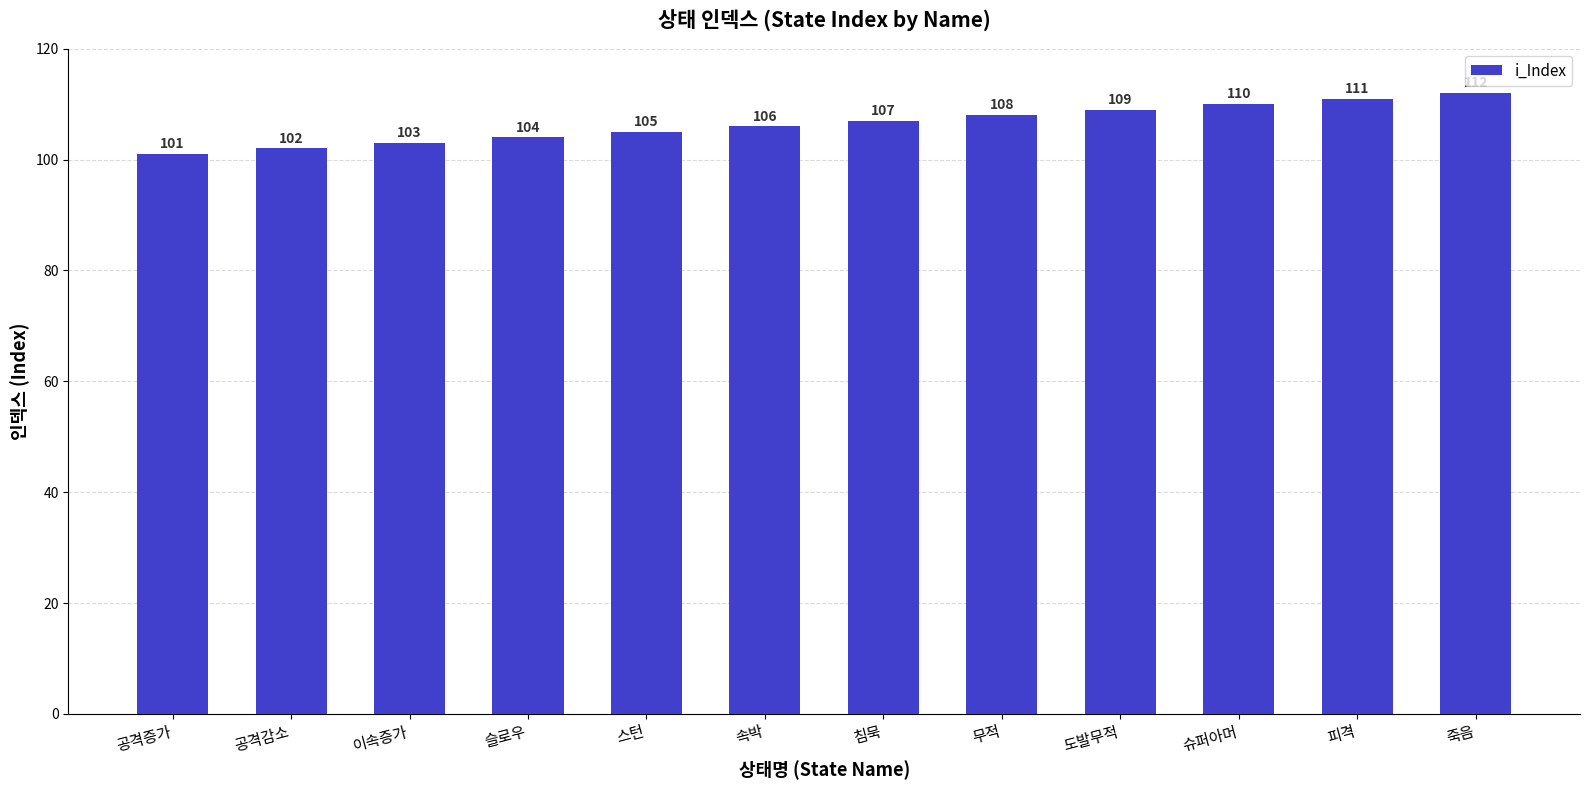

The chart shows a value of 180 at 공격증가. True or false?

False